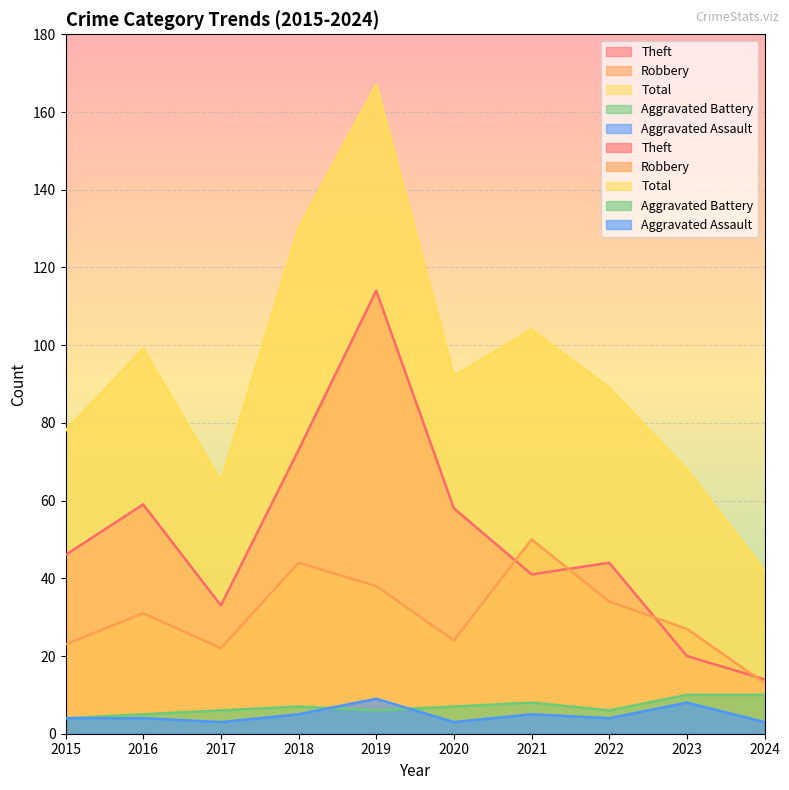

True or false: Aggravated Assault and Theft intersect in this chart.

False